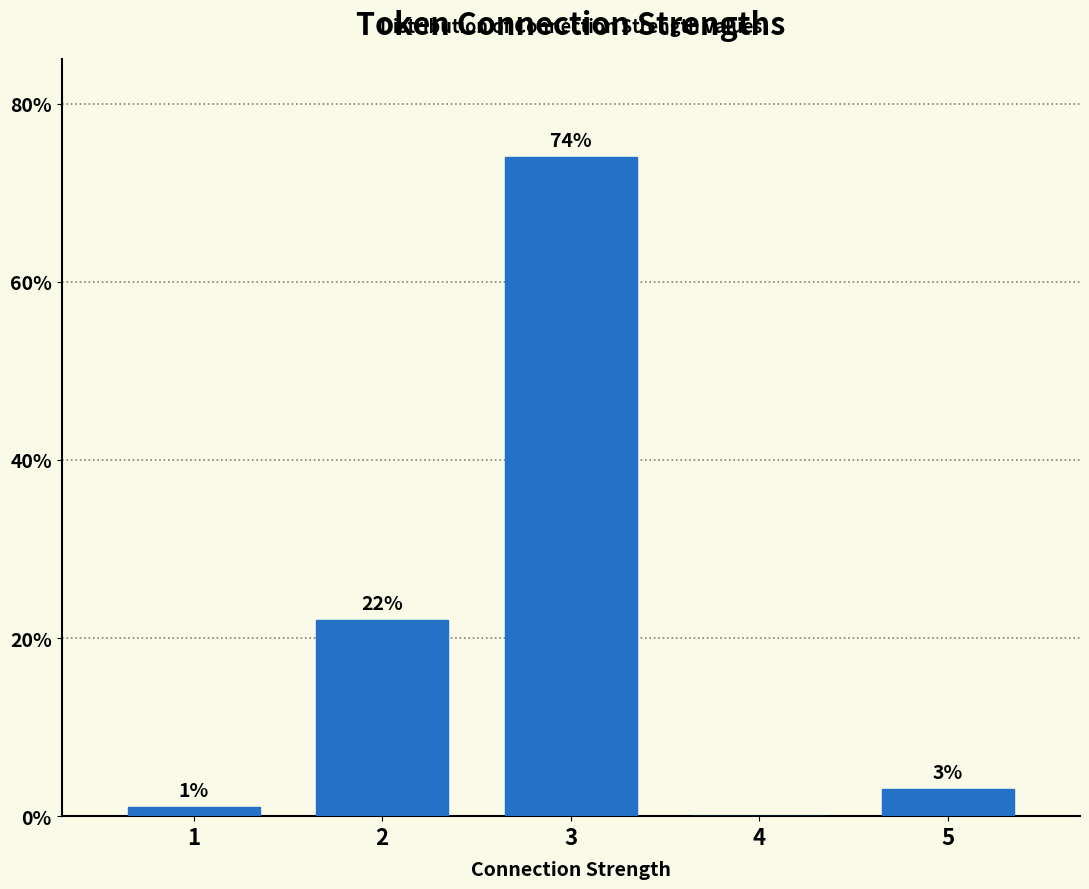

Reading left to right, list all the values displayed in this chart.

1=1	2=22	3=74	4=0	5=3